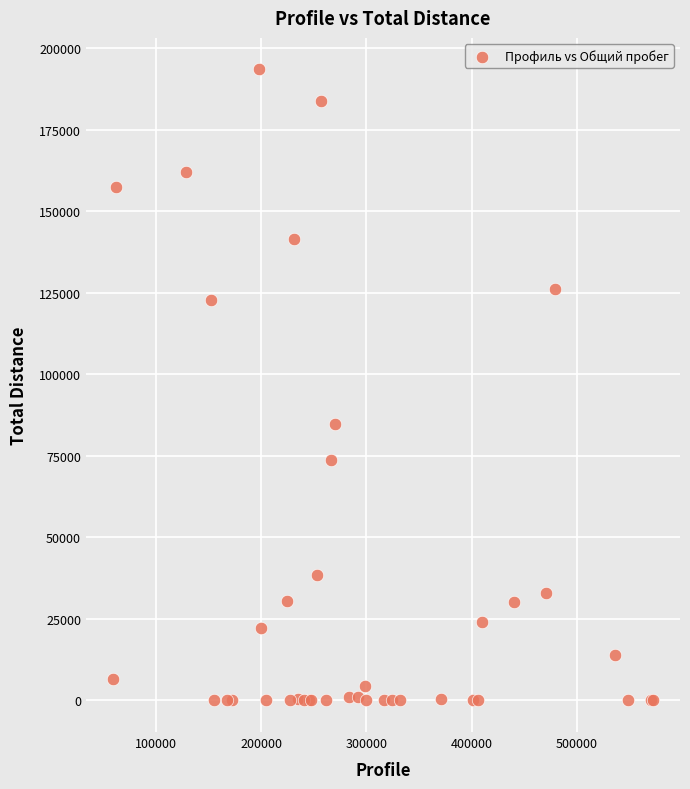

What Y value in the scatter plot is closest to 96714?

84836